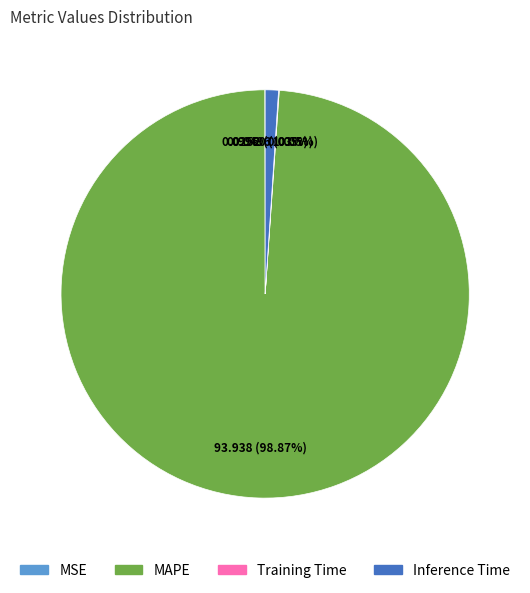

What is the largest slice in the pie chart?

MAPE